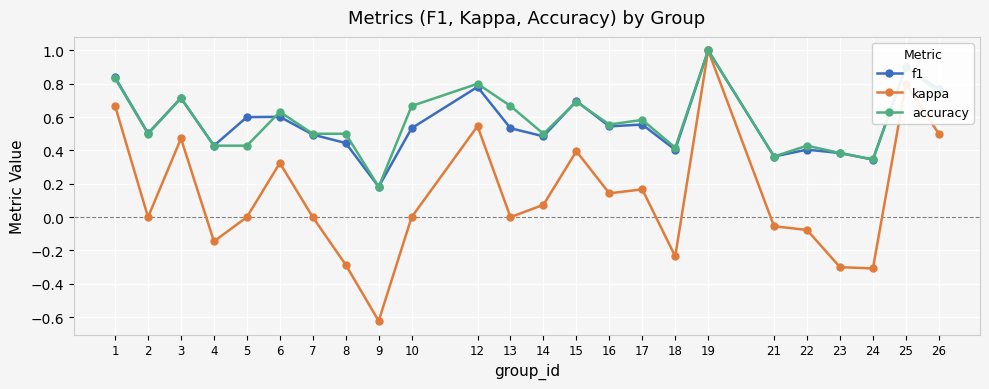

At which label does accuracy reach its peak?

19